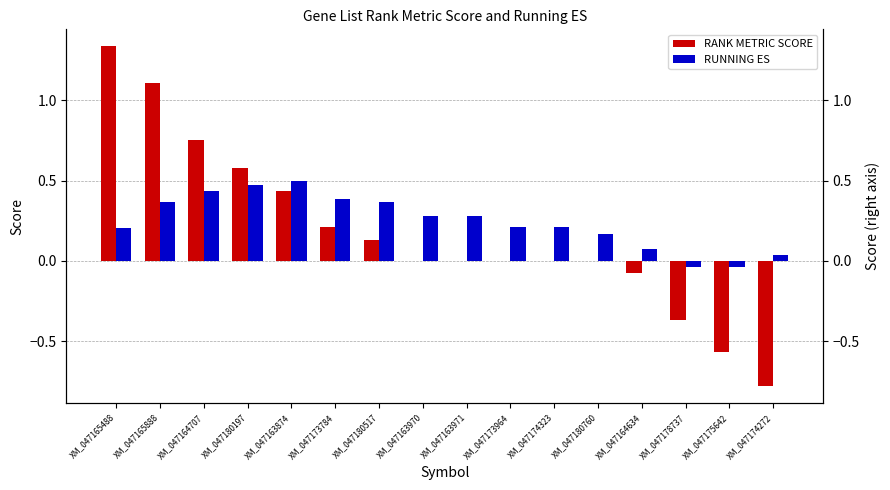

How many bars are there in each group?

2